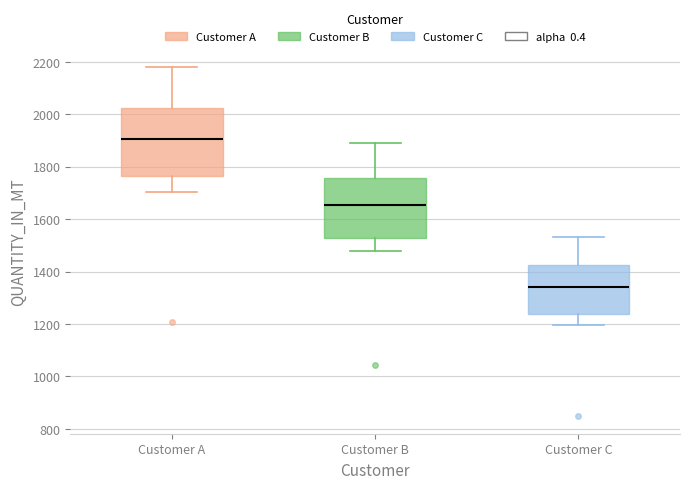

Reading left to right, transcribe this box plot: for each box, give where its median line is, the range the box spans, and where its two whiskers end, as read against the y-axis. The values are not printed on the chart, so give them approximately, as read against the axis.

Customer A: median 1900, box 1760 to 2020, whiskers 1700 to 2180
Customer B: median 1660, box 1520 to 1760, whiskers 1480 to 1880
Customer C: median 1340, box 1240 to 1420, whiskers 1200 to 1540